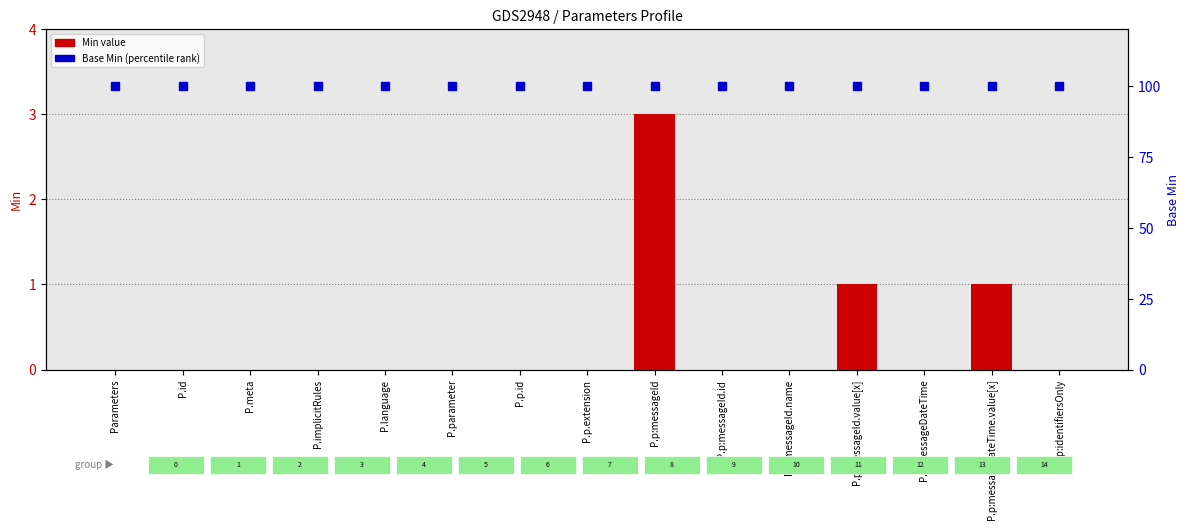

What is the label of the 4th bar from the right?

P.p:messageId.value[x]